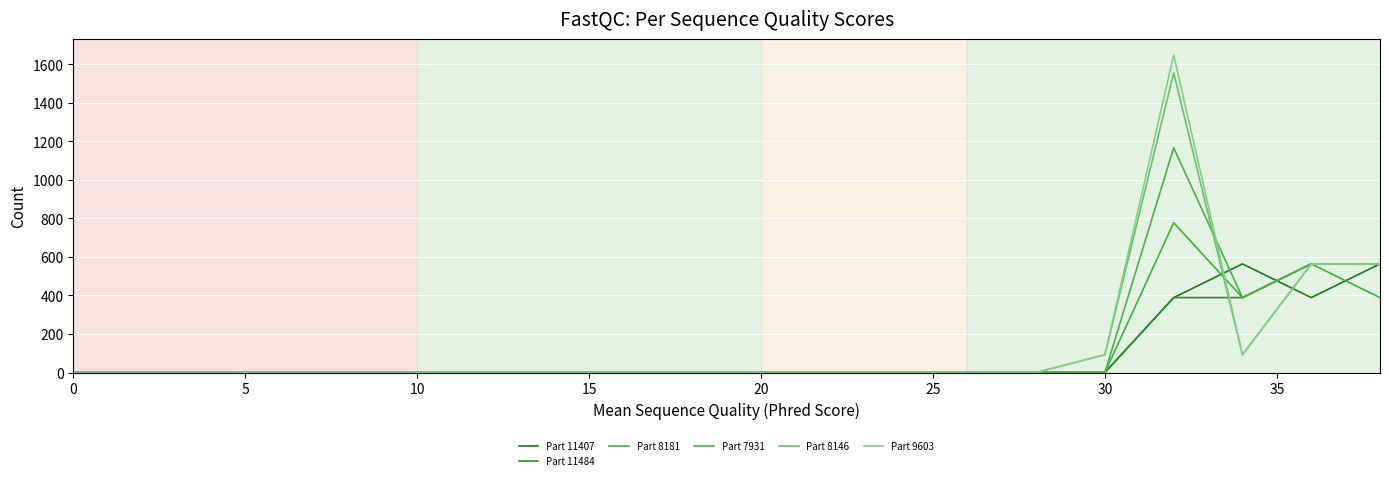

Does the chart have visible grid lines?

Yes